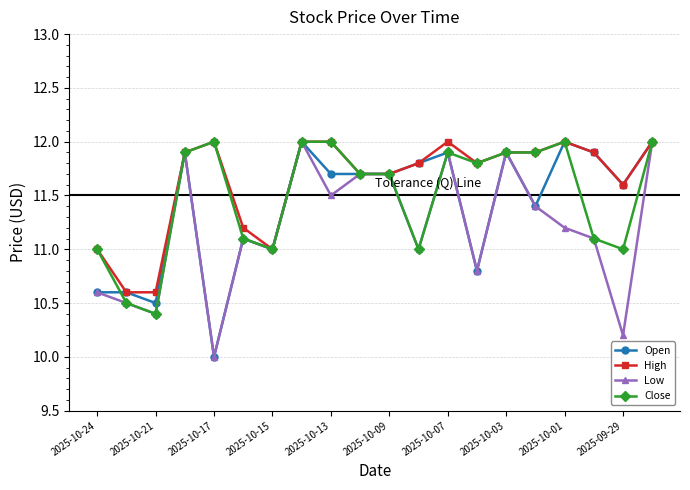

At how many categories does at least one series exceed 10?

20